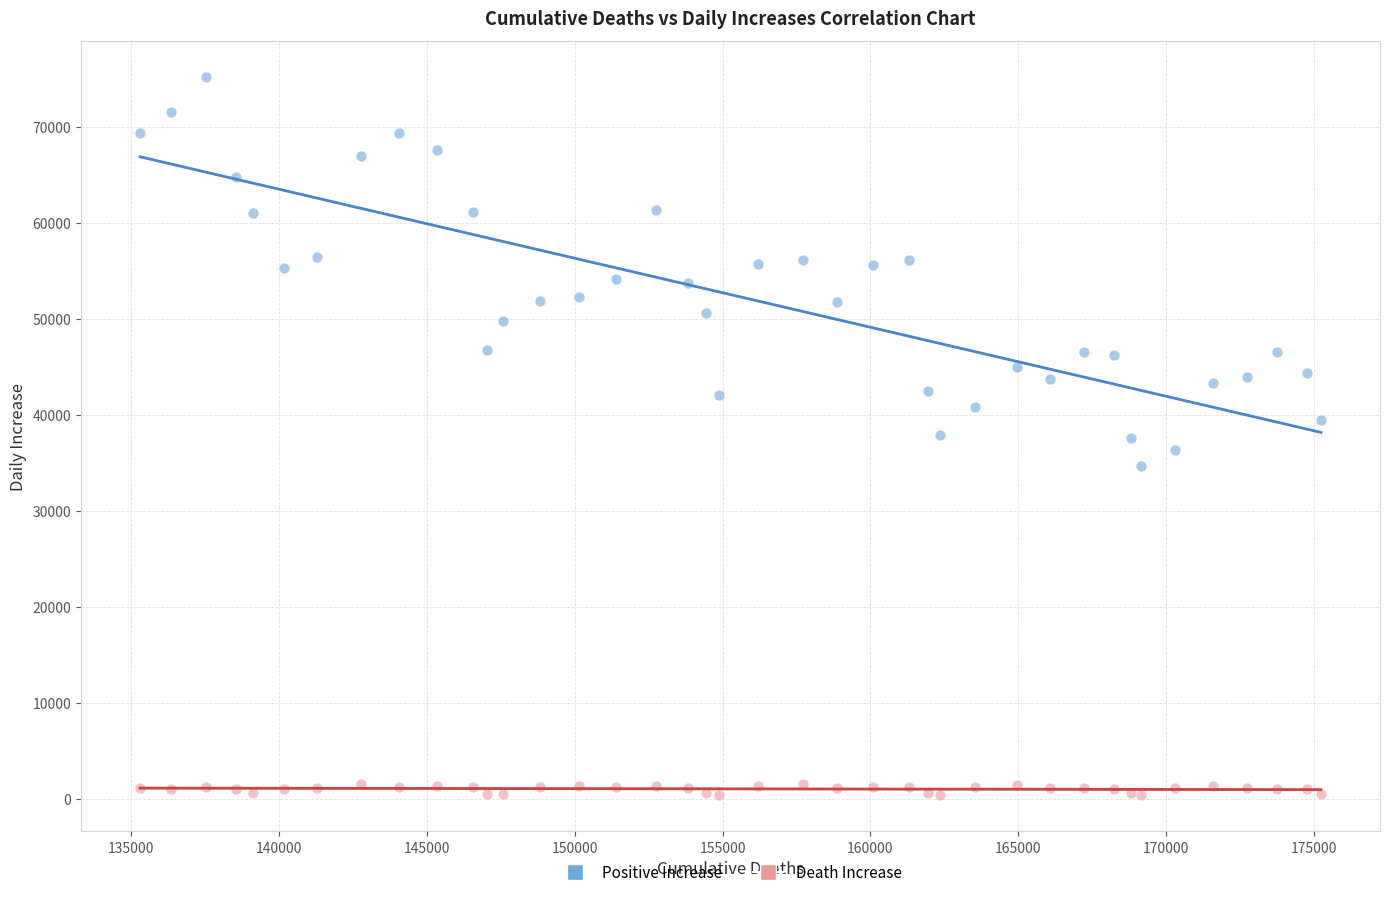

Which series contains the lowest Y value?

Death Increase